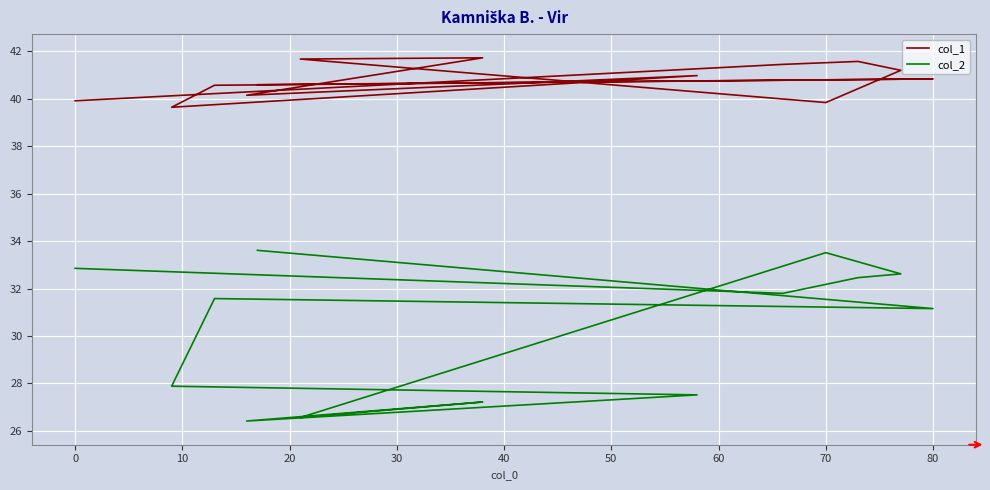

Which series has the largest total across all categories?

col_1